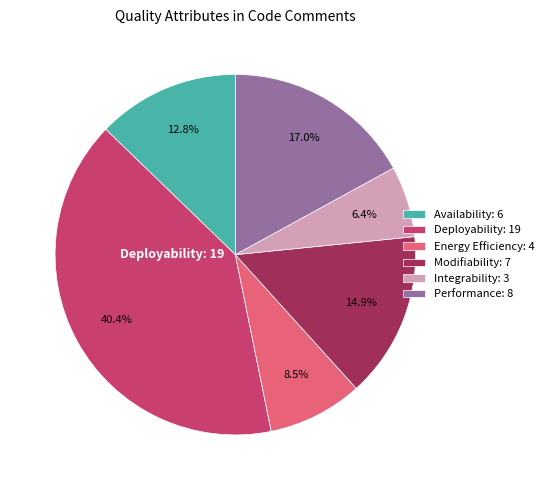

Is there any slice that represents more than half of the pie?

No